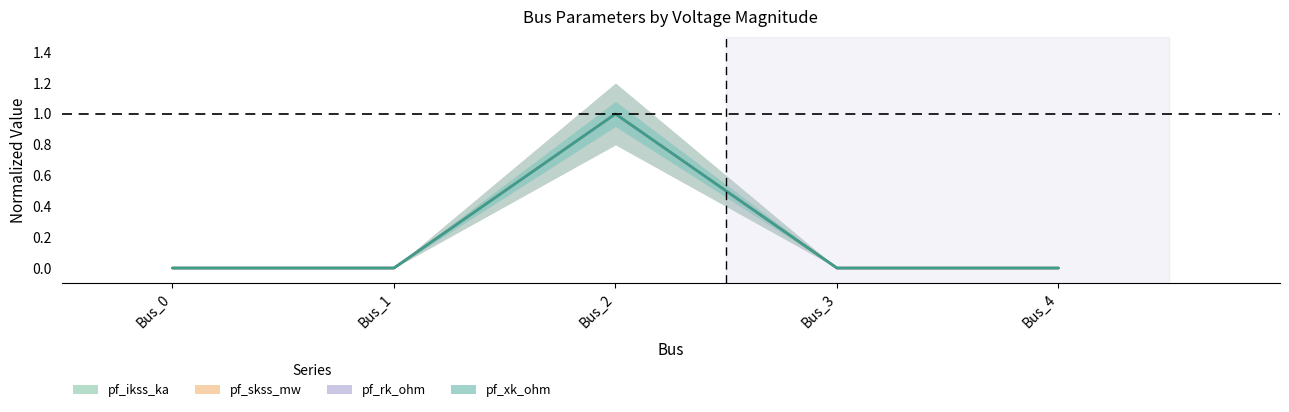

Does the chart have visible grid lines?

No